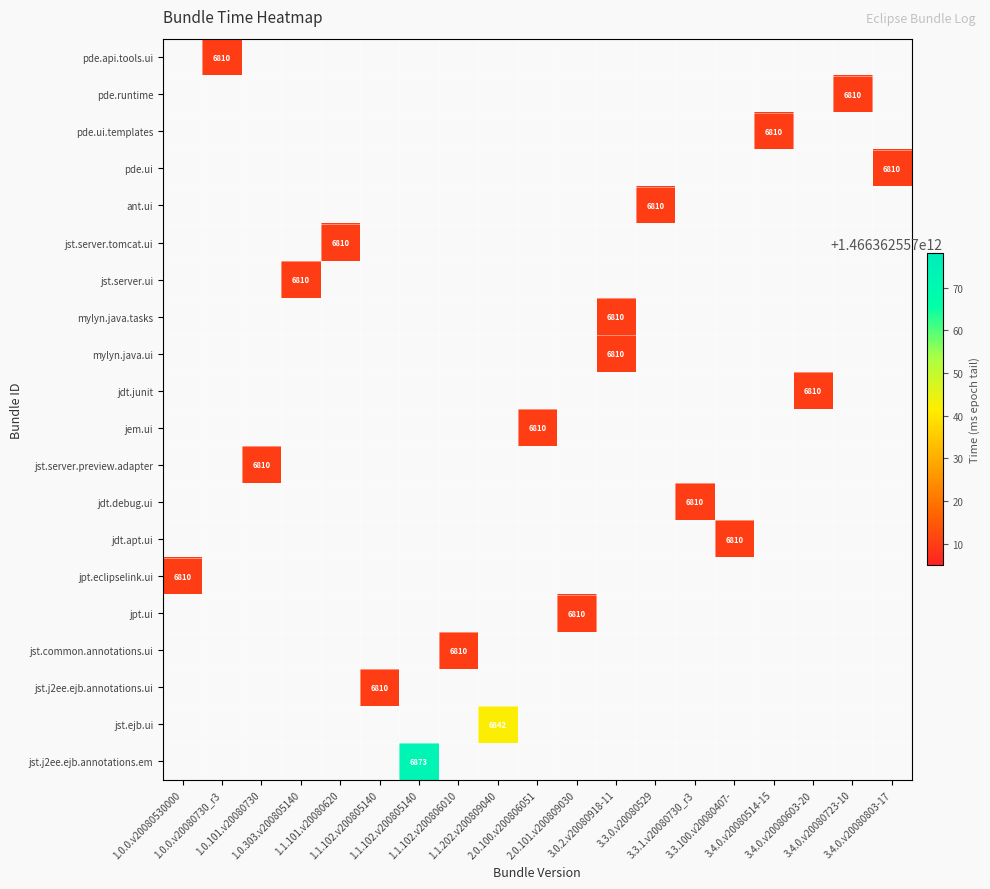

Which has a higher value, 1.0.101.v20080730 or 1.1.101.v20080620?

1.1.101.v20080620